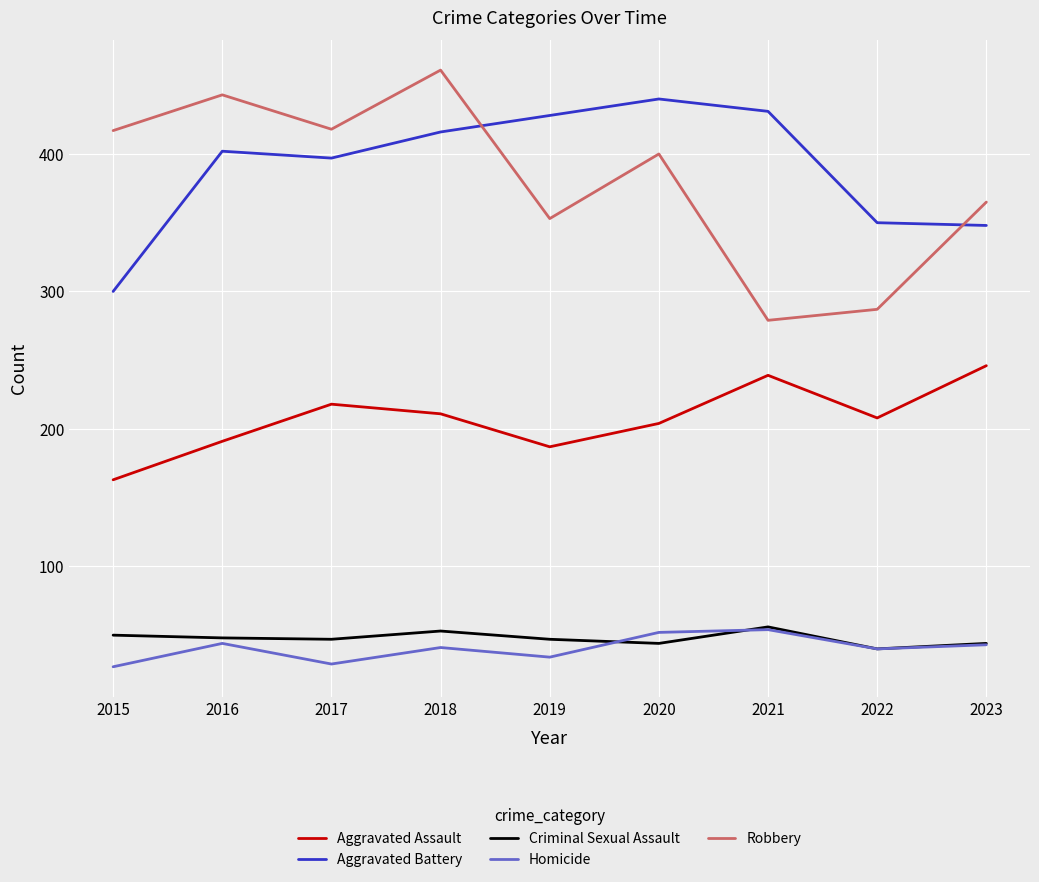

True or false: Robbery and Homicide intersect in this chart.

False